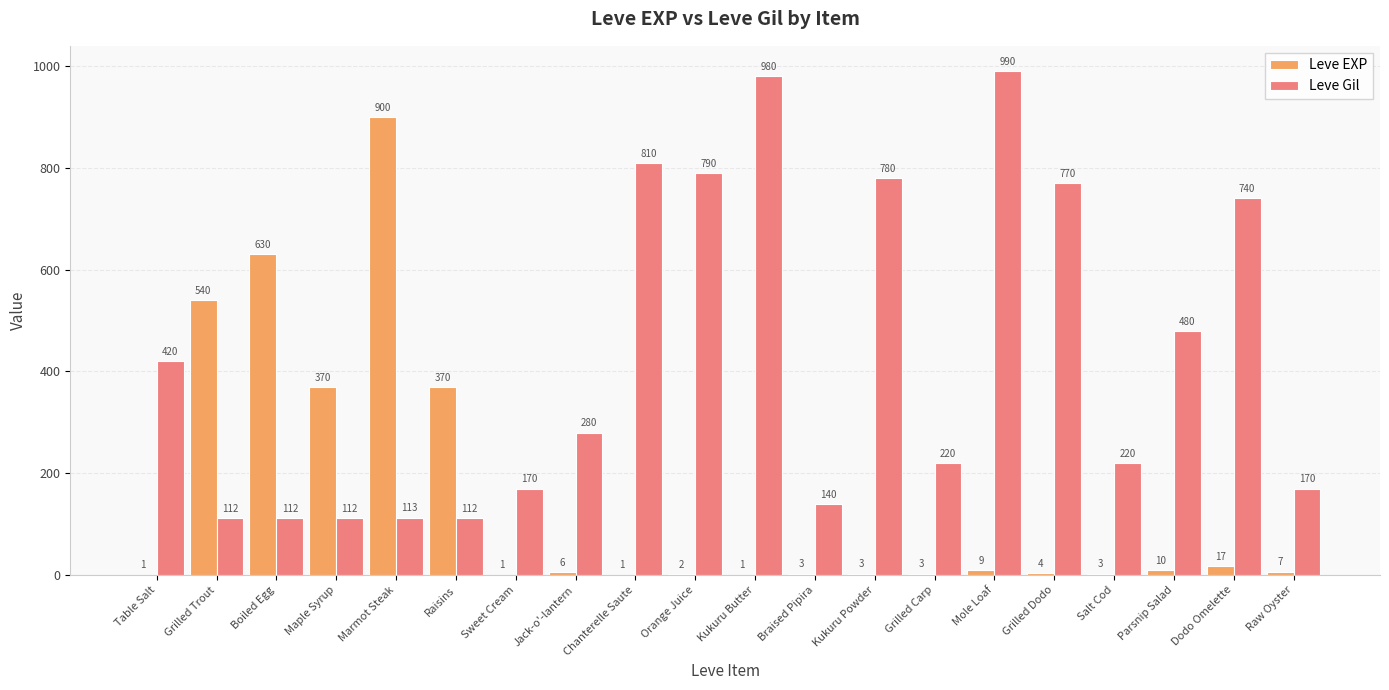

Which category has the highest value across all series?

Mole Loaf